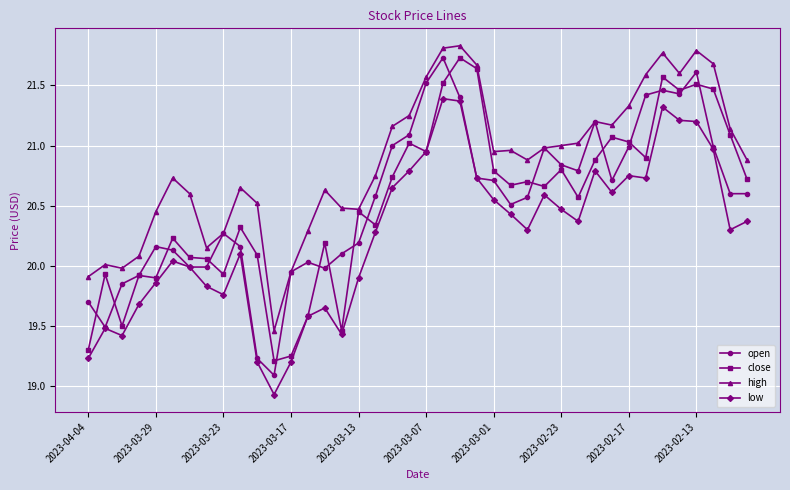

True or false: close has more than 1 points higher than both neighbors.

True